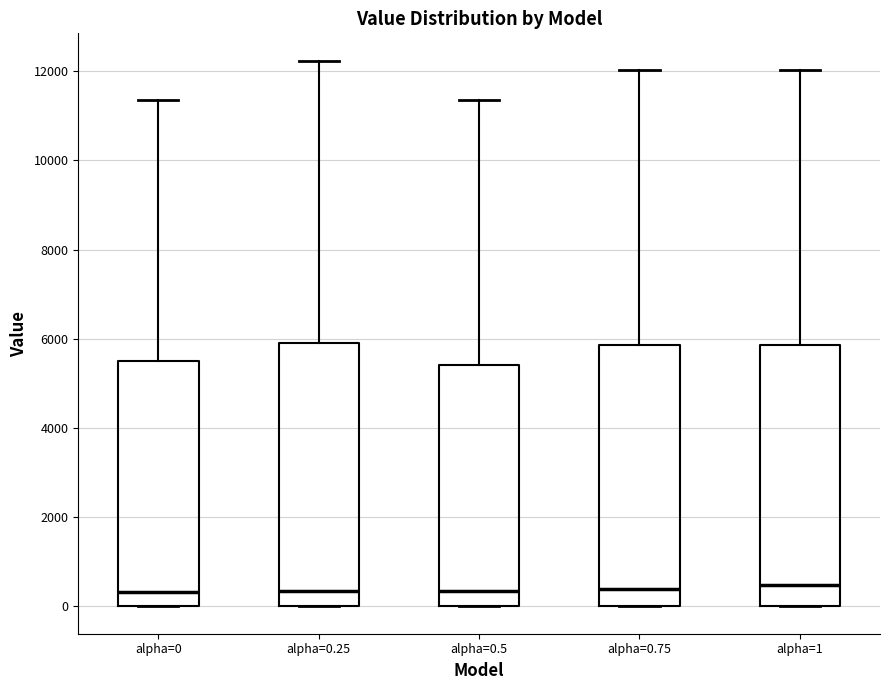

Reading left to right, transcribe this box plot: for each box, give where its median line is, the range the box spans, and where its two whiskers end, as read against the y-axis. The values are not printed on the chart, so give them approximately, as read against the axis.

alpha=0: median 400, box 0 to 5600, whiskers 0 to 11400
alpha=0.25: median 400, box 0 to 5800, whiskers 0 to 12200
alpha=0.5: median 400, box 0 to 5400, whiskers 0 to 11400
alpha=0.75: median 400, box 0 to 5800, whiskers 0 to 12000
alpha=1: median 400, box 0 to 5800, whiskers 0 to 12000